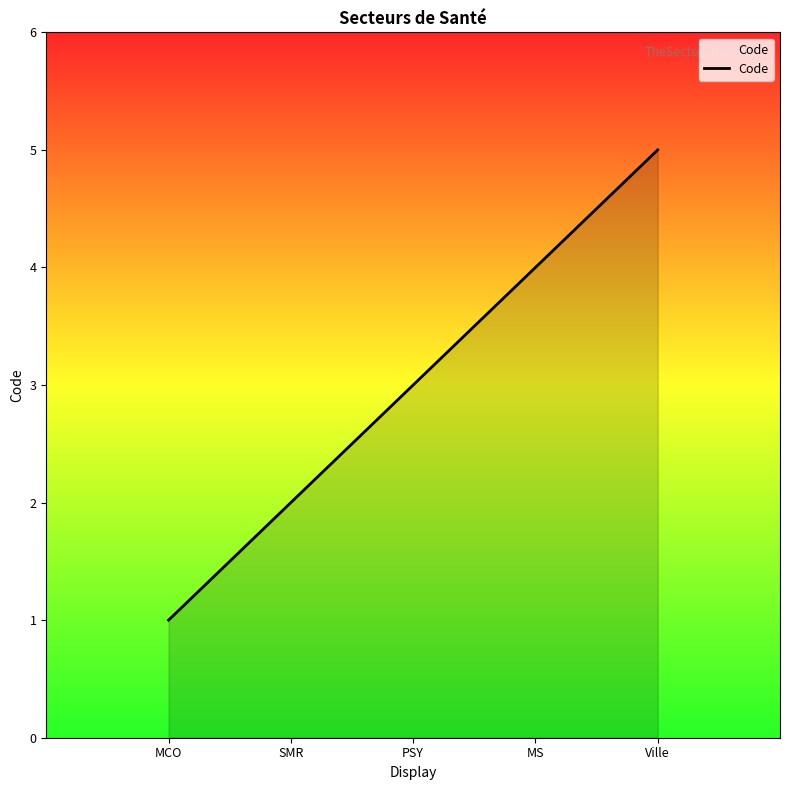

Approximately how many times larger is the value at PSY compared to SMR?

1.5